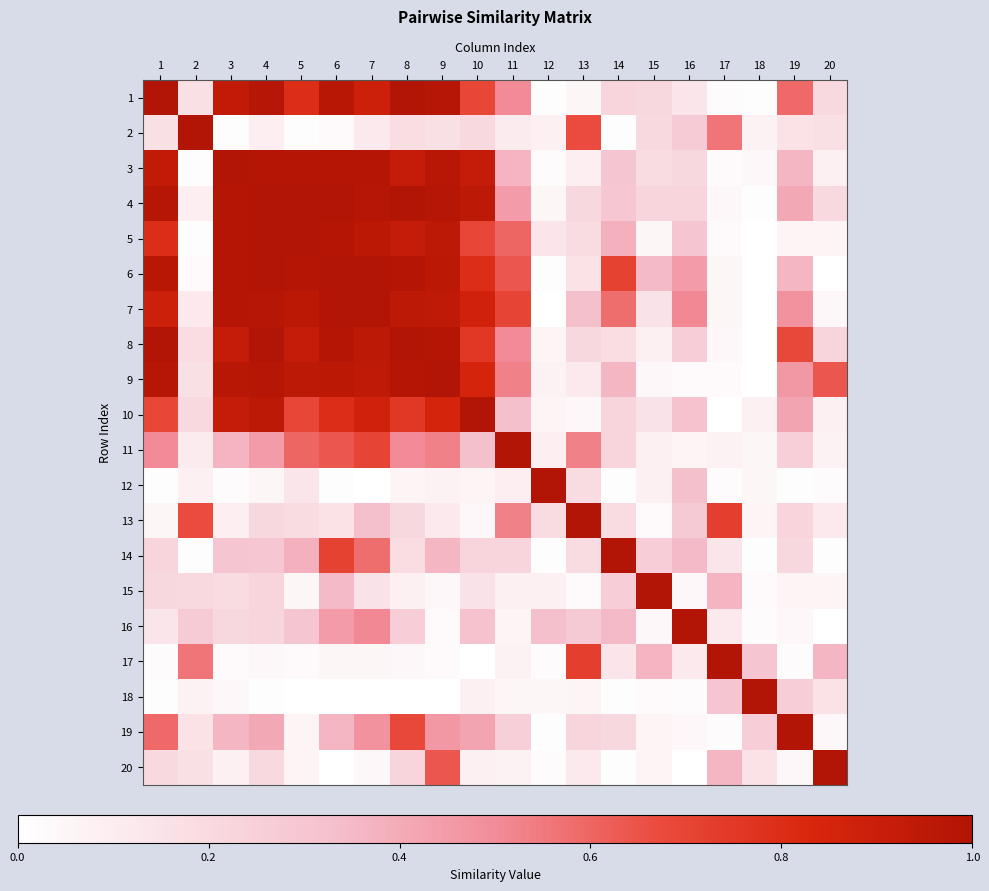

Between 3 and 7, which is larger?

3